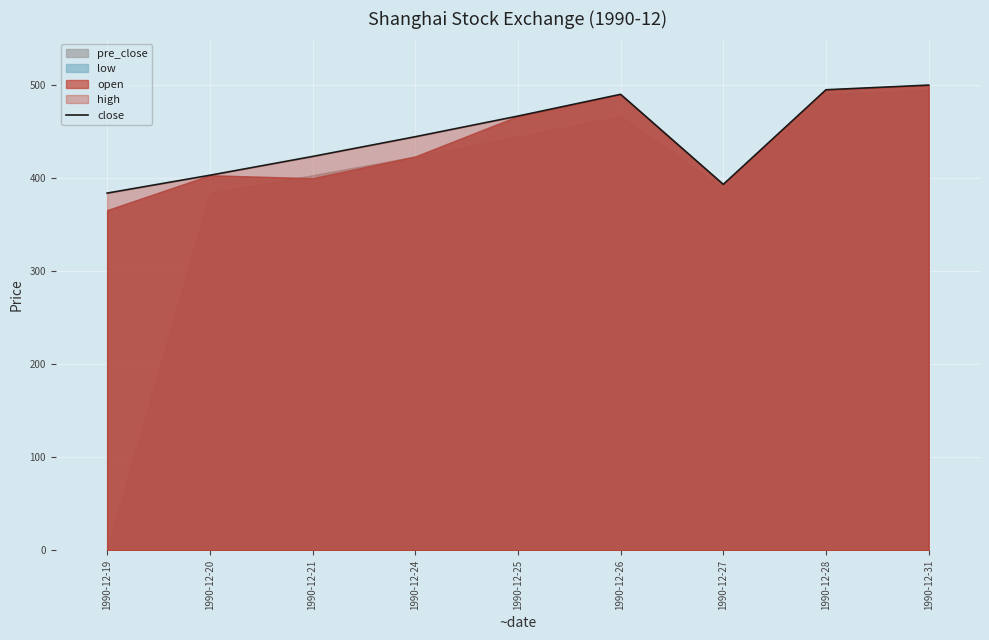

Reading left to right, what are all the values shown in this chart?

1990-12-19=384.0	1990-12-20=403.2	1990-12-21=423.4	1990-12-24=444.6	1990-12-25=466.8	1990-12-26=490.2	1990-12-27=393.4	1990-12-28=495.1	1990-12-31=500.1